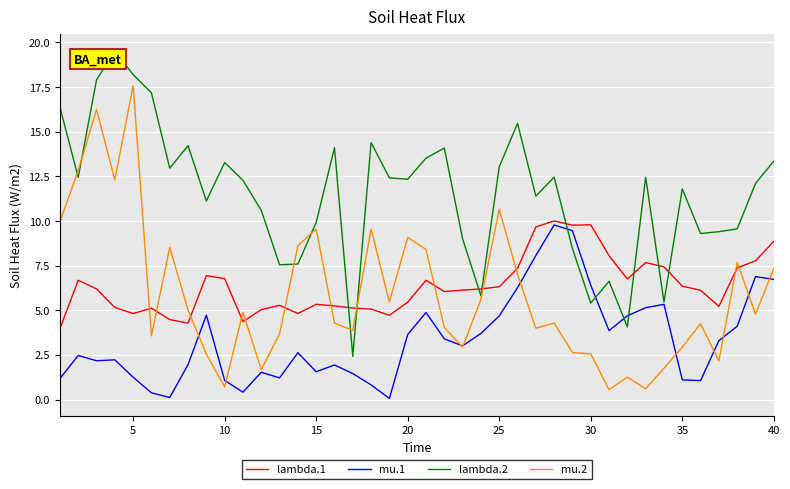

Which series has the largest total across all categories?

lambda.2